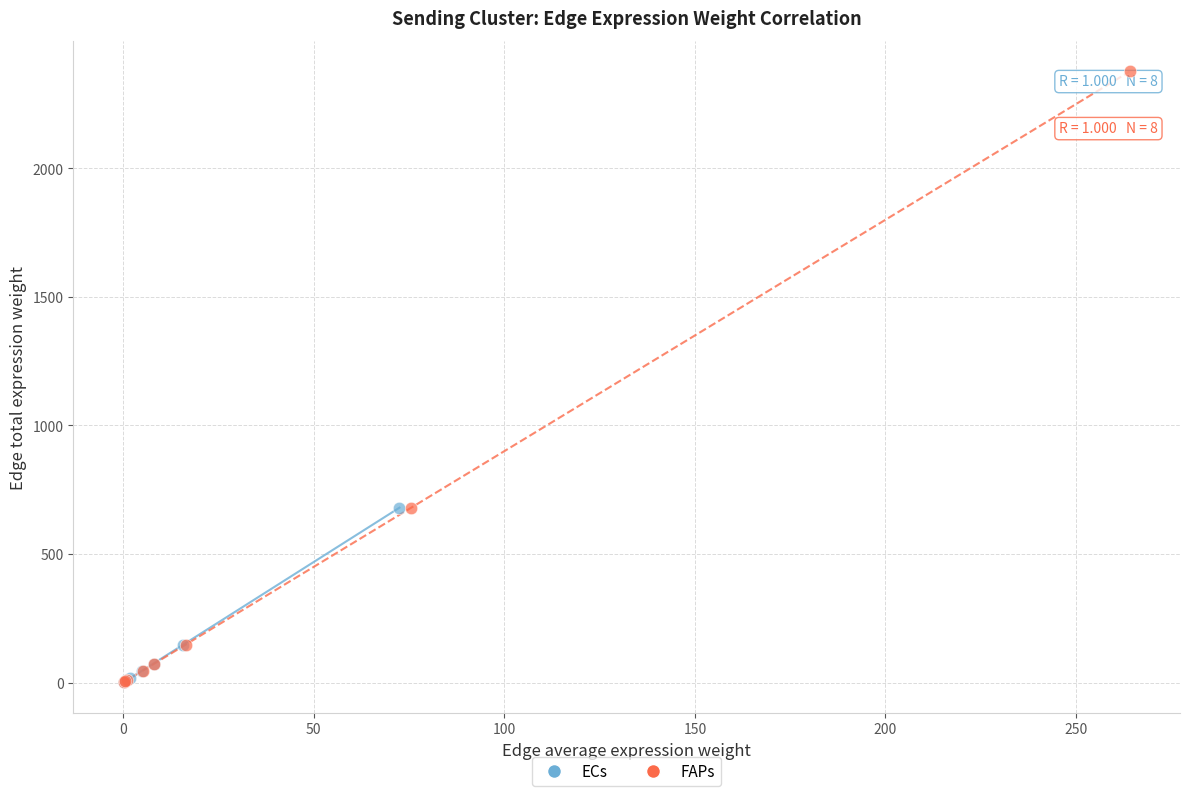

Which series reaches the maximum Y coordinate?

FAPs